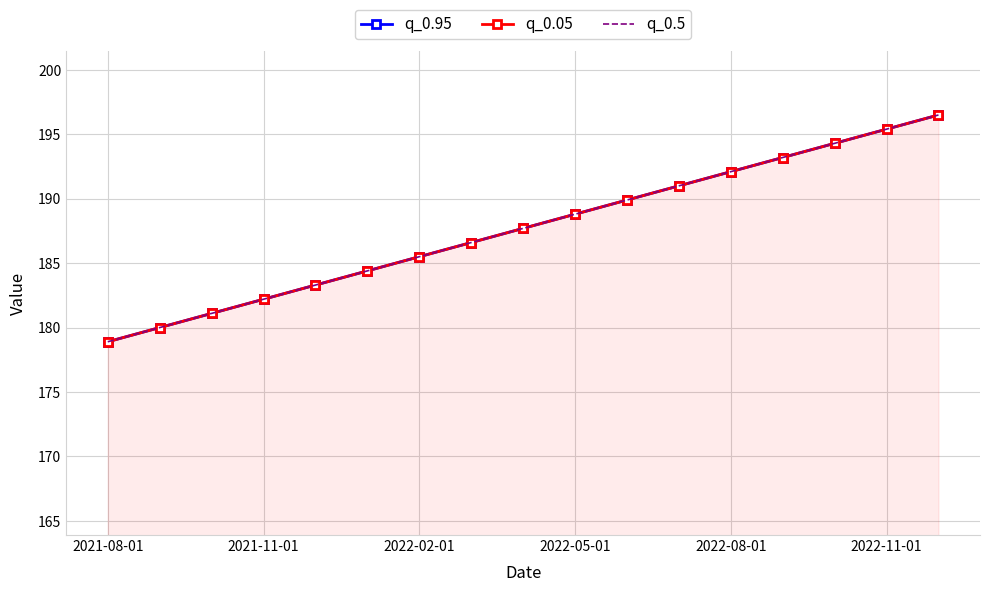

Which series changed the most between 2021-11-01 and 2022-11-01?

q_0.95